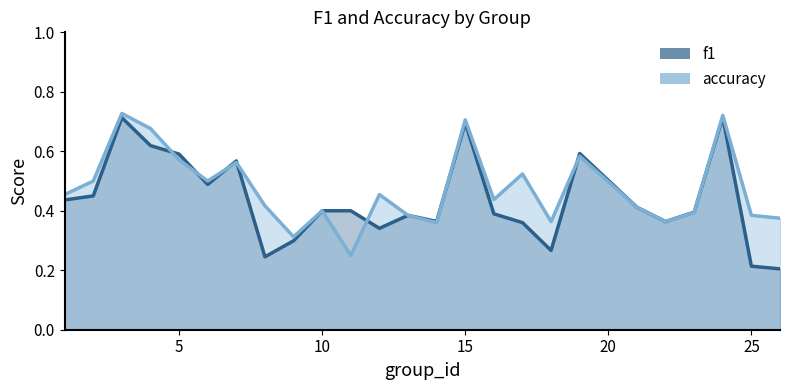

At which category is the sum across all series the highest?

3